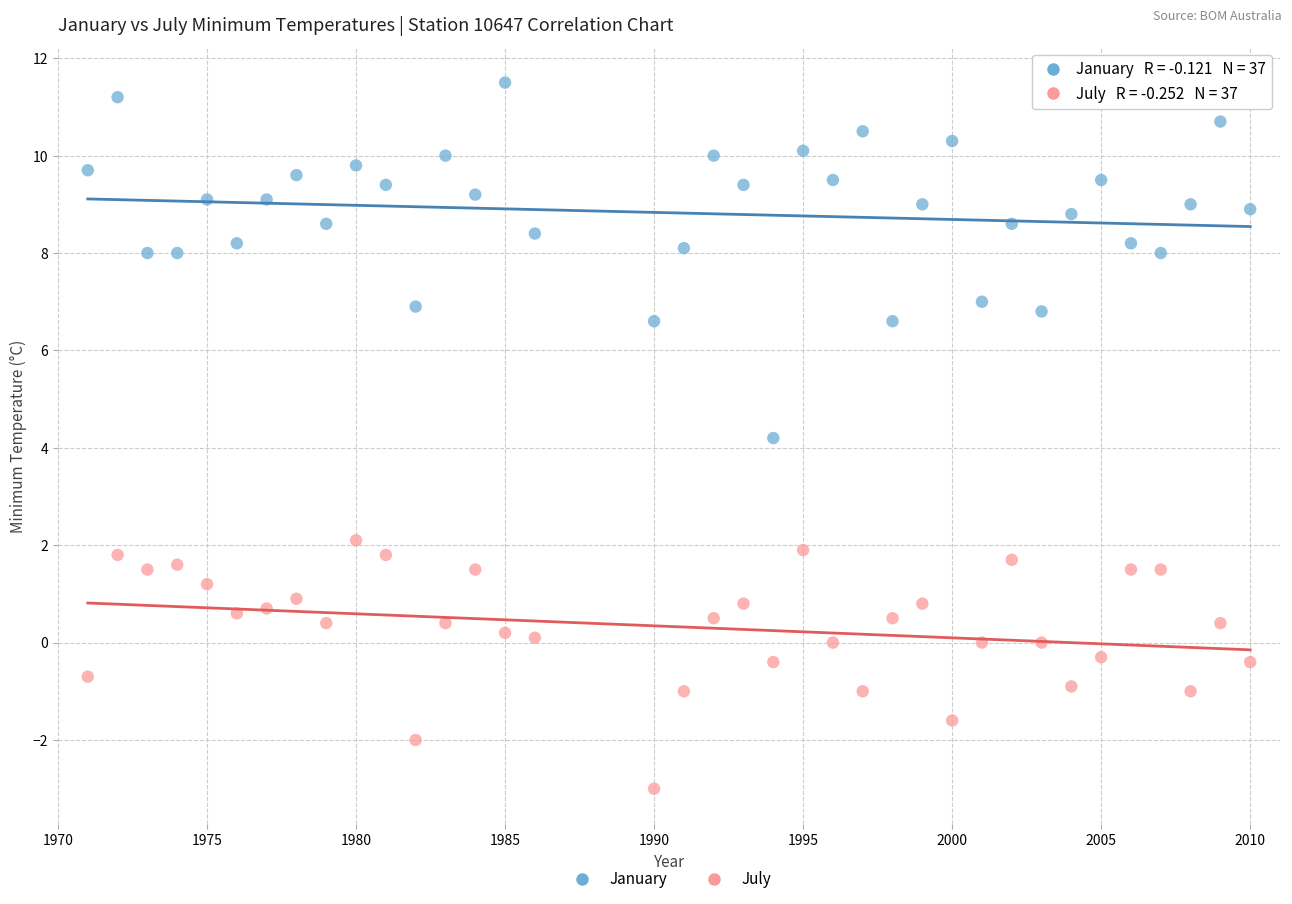

Which series contains the lowest Y value?

July